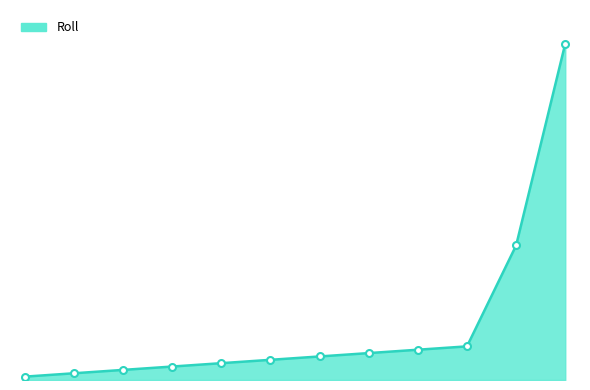

At which label does the data first exceed 7?

18851630